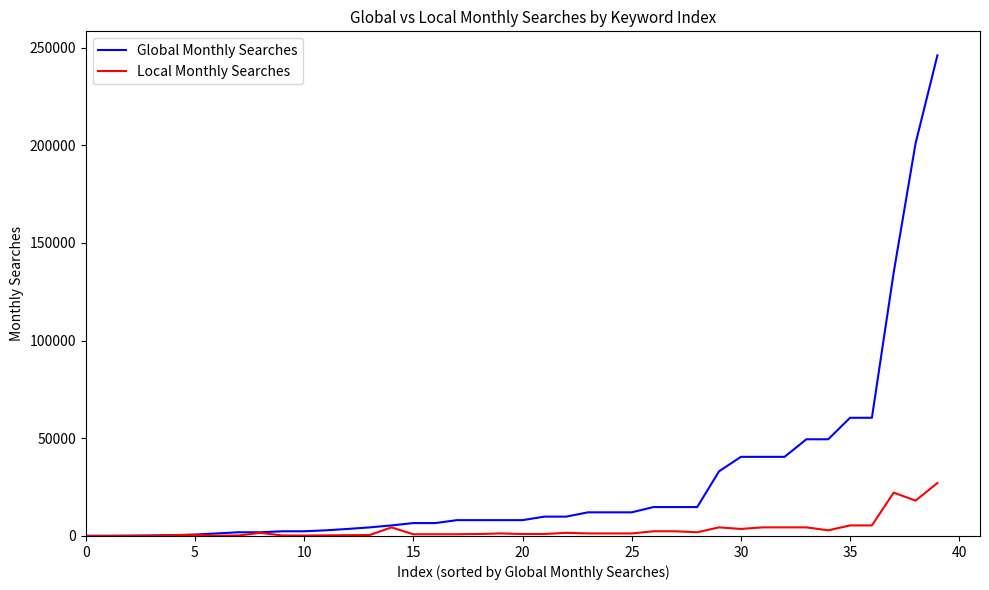

Which series has the largest total across all categories?

Global Monthly Searches